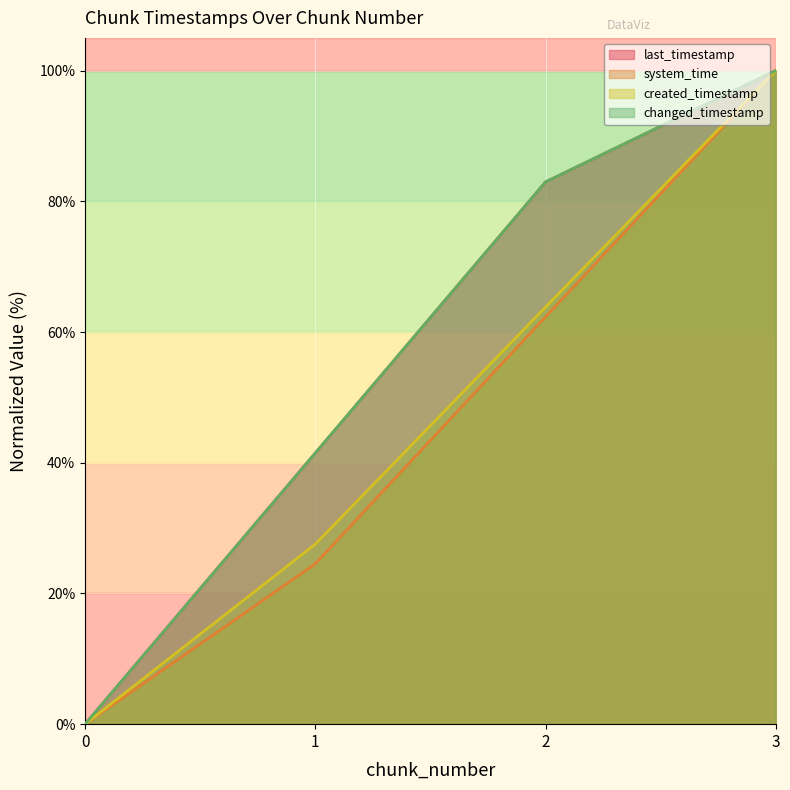

Is it true that changed_timestamp equals 56.6 at 2?

False